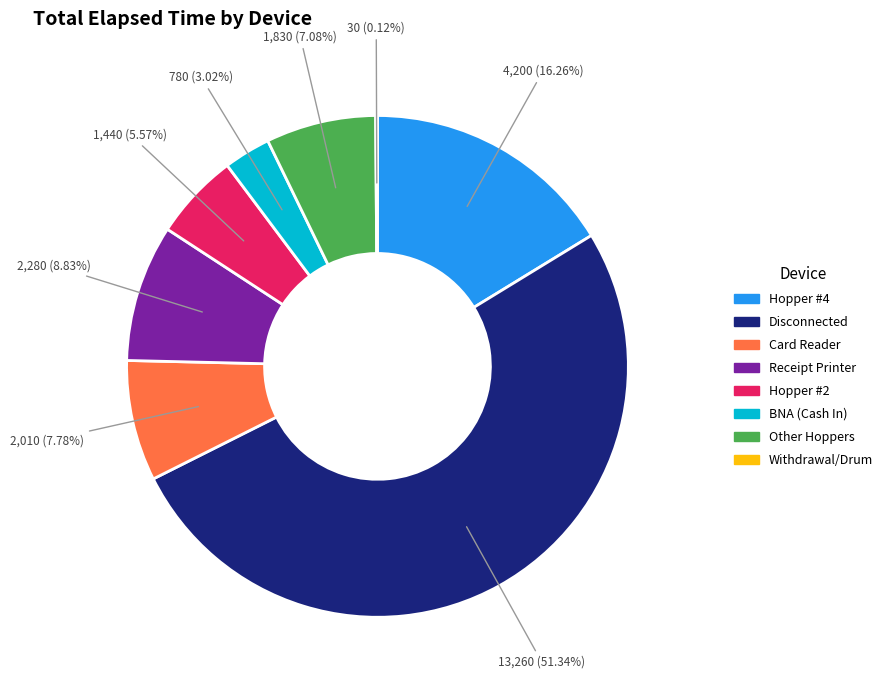

Is there a majority slice in this chart?

Yes